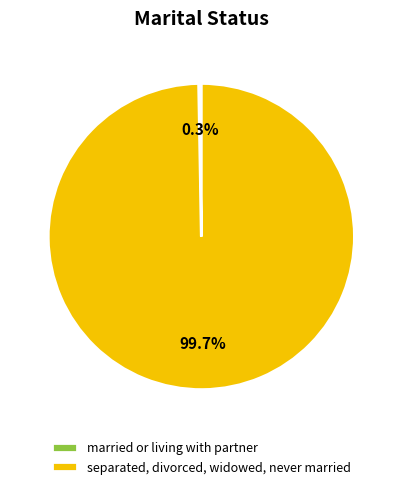

To the nearest percent, what is the difference between the married or living with partner and separated, divorced, widowed, never married slice percentages?

100%